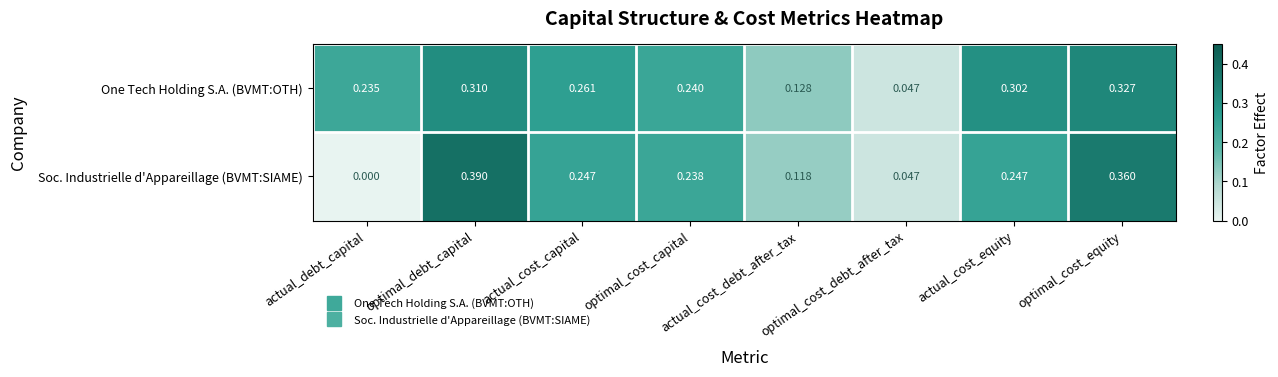

Rank the series by their maximum value, from highest to lowest.

Soc. Industrielle d'Appareillage (BVMT:SIAME), One Tech Holding S.A. (BVMT:OTH)